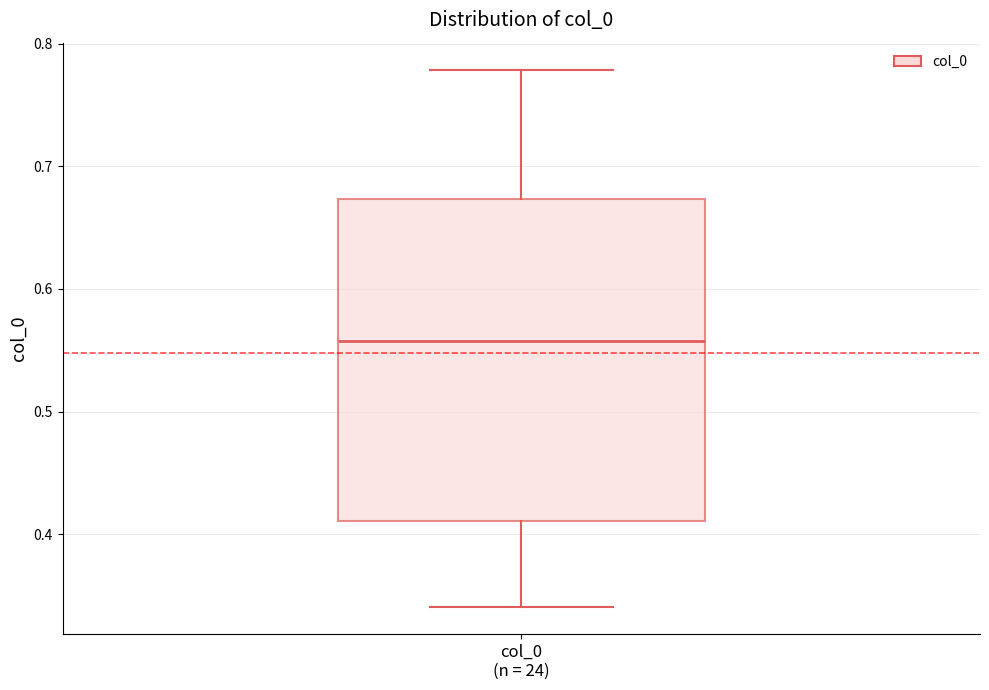

Where does the upper whisker of the box for col_0 (n = 24) end on the y-axis? The values are not printed on the chart, so give them approximately, as read against the axis.

0.78